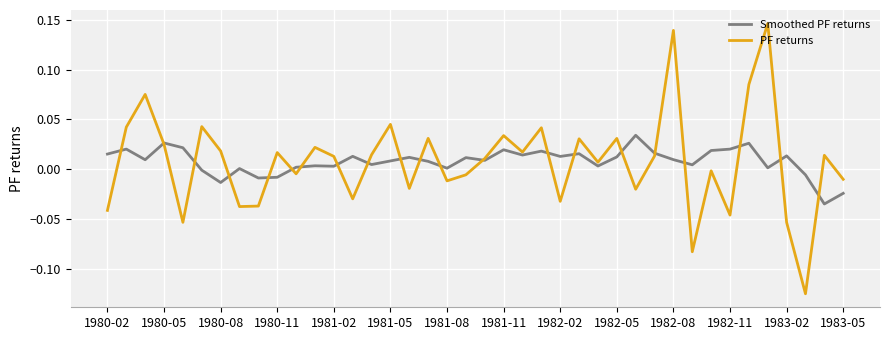

Which series has the widest spread of values?

PF returns